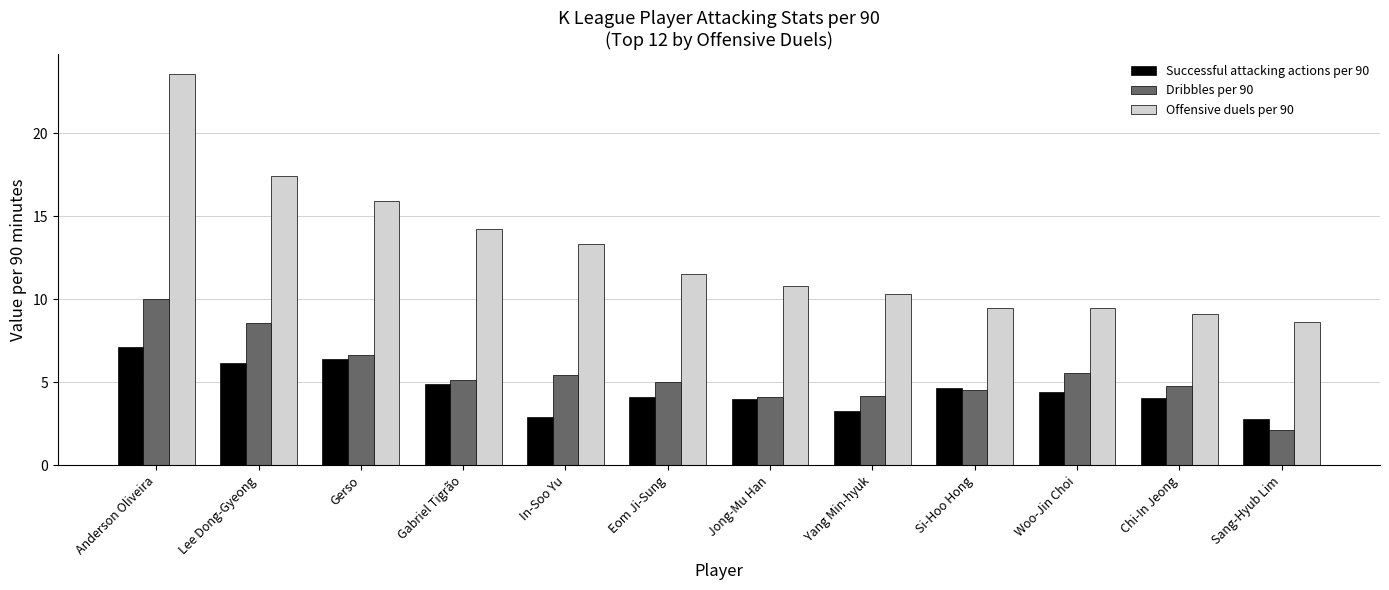

Is it true that Successful attacking actions per 90 equals 7.1 at Chi-In Jeong?

False